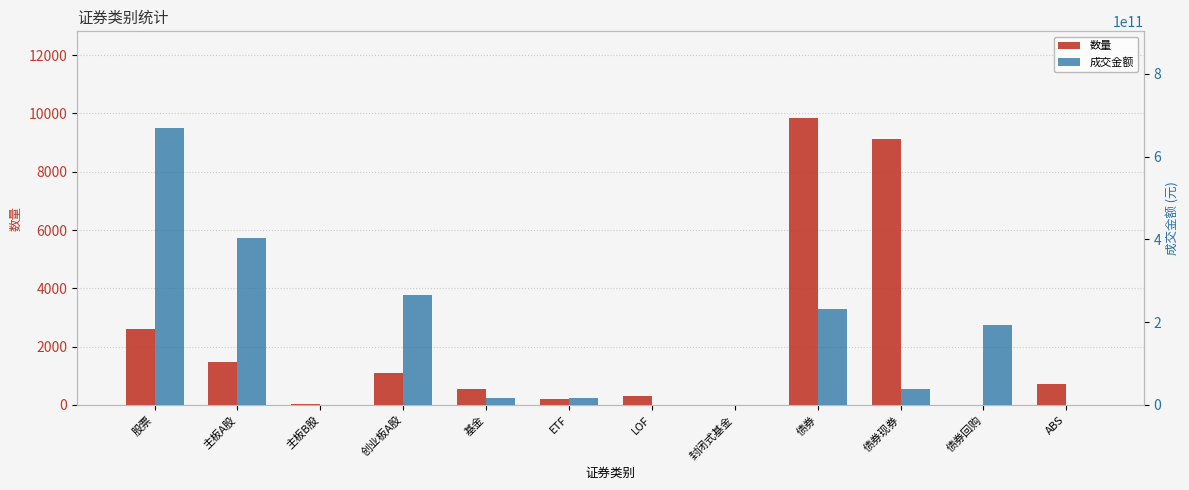

How many series are shown in this chart?

2